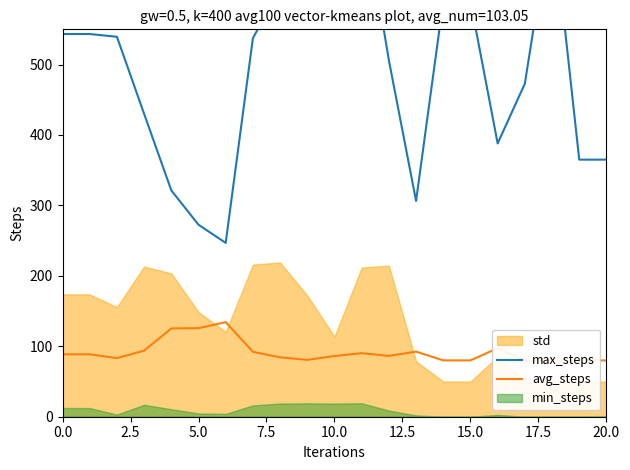

At which category is the sum across all series the highest?

11